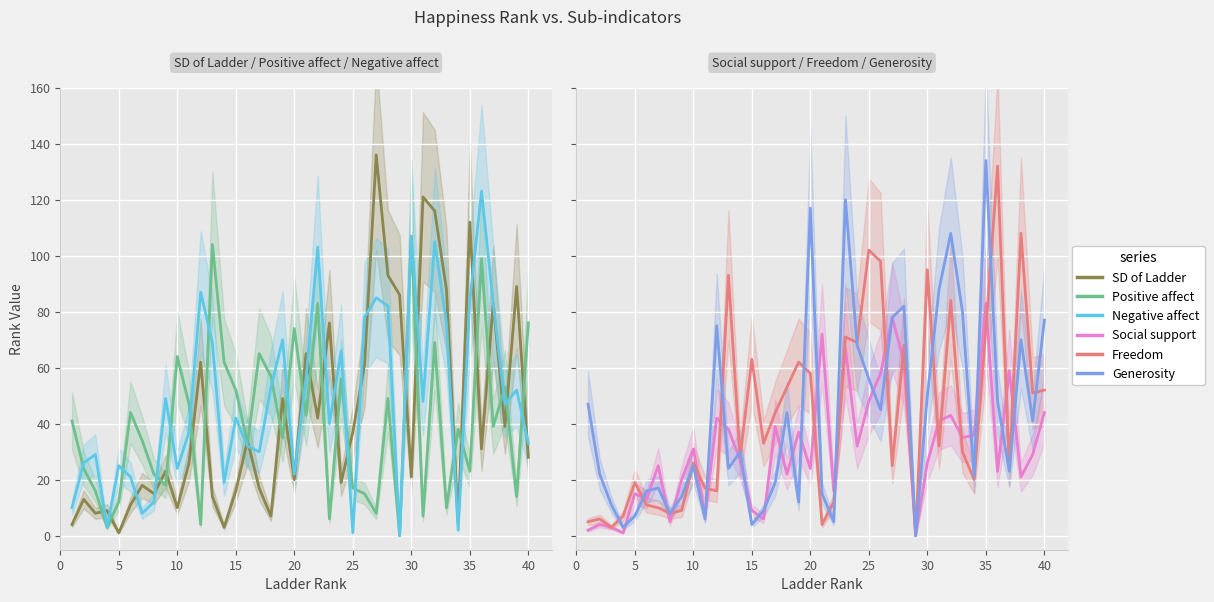

What is the sum of all Positive affect values?

1623